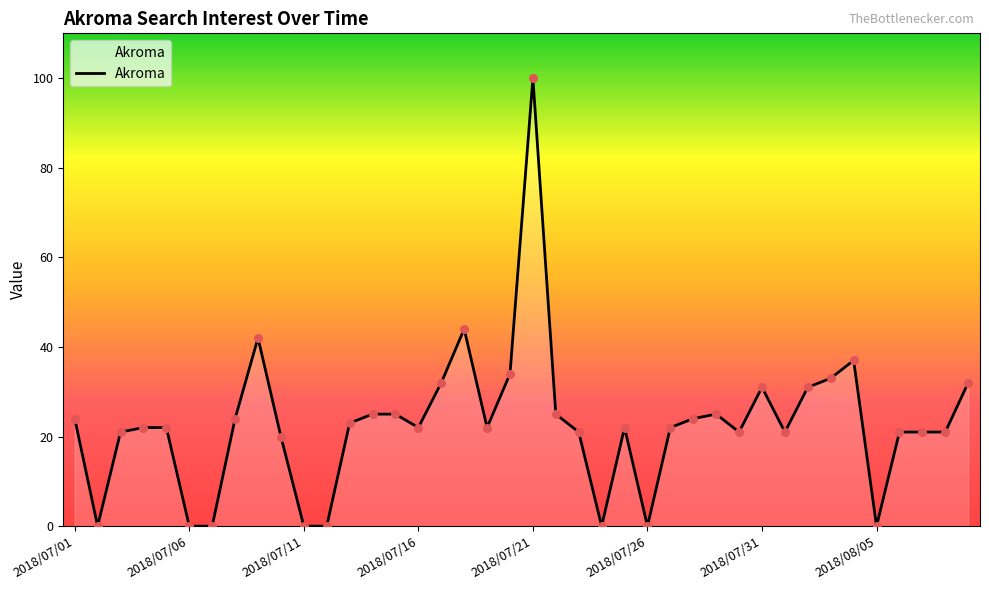

What is the maximum value shown in the chart?

100